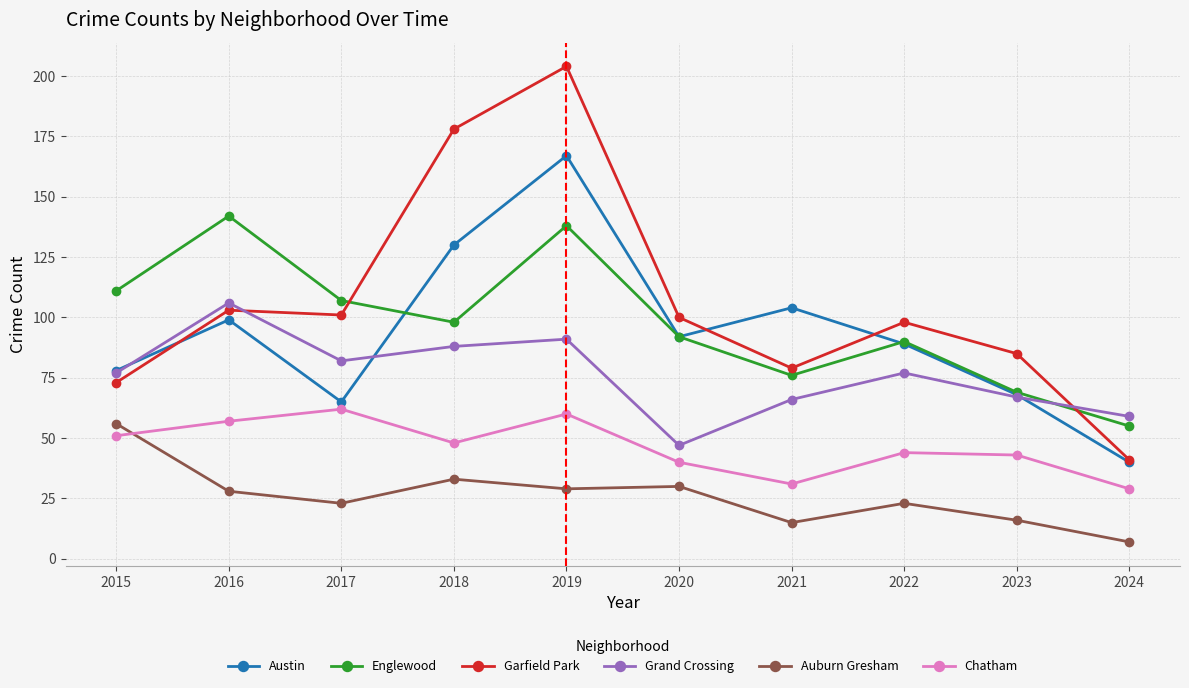

List the series in order of their peak value, highest first.

Garfield Park, Austin, Englewood, Grand Crossing, Chatham, Auburn Gresham